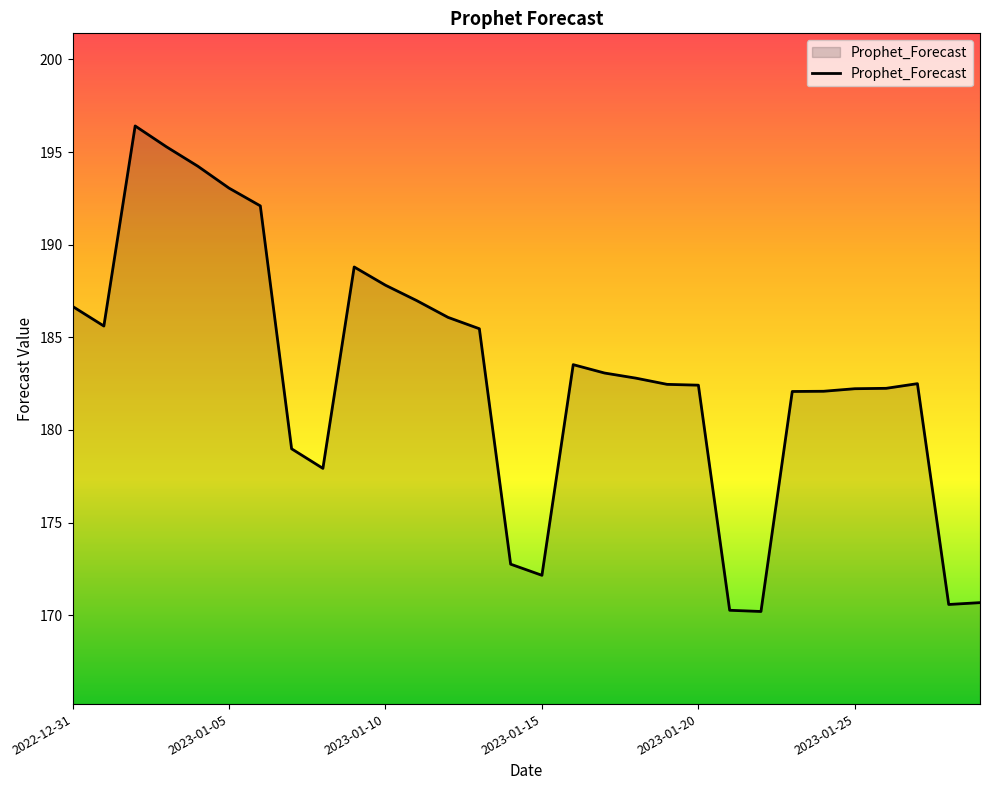

How many lines are shown in the chart?

1